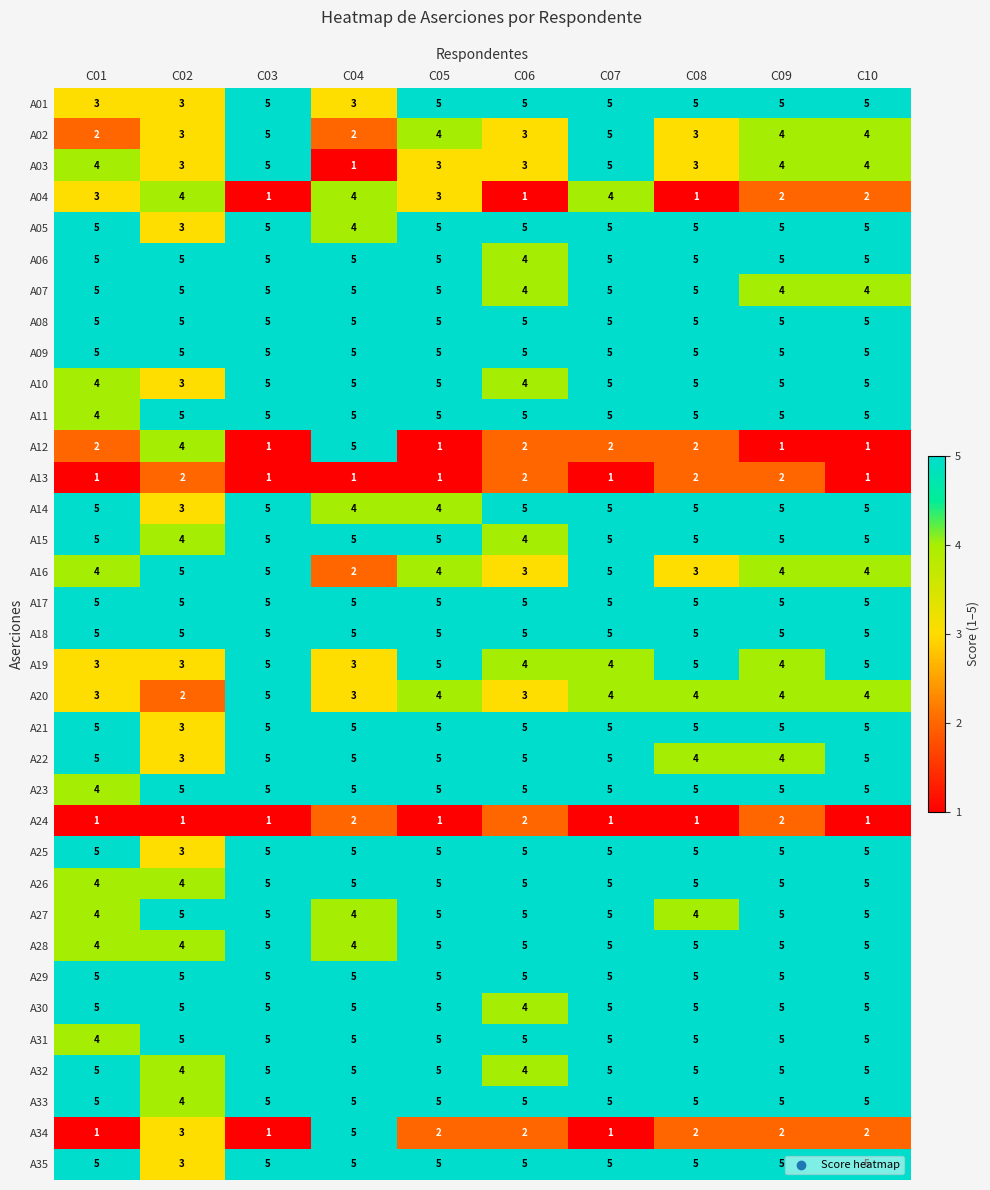

What is the average value of the A19 series?

4